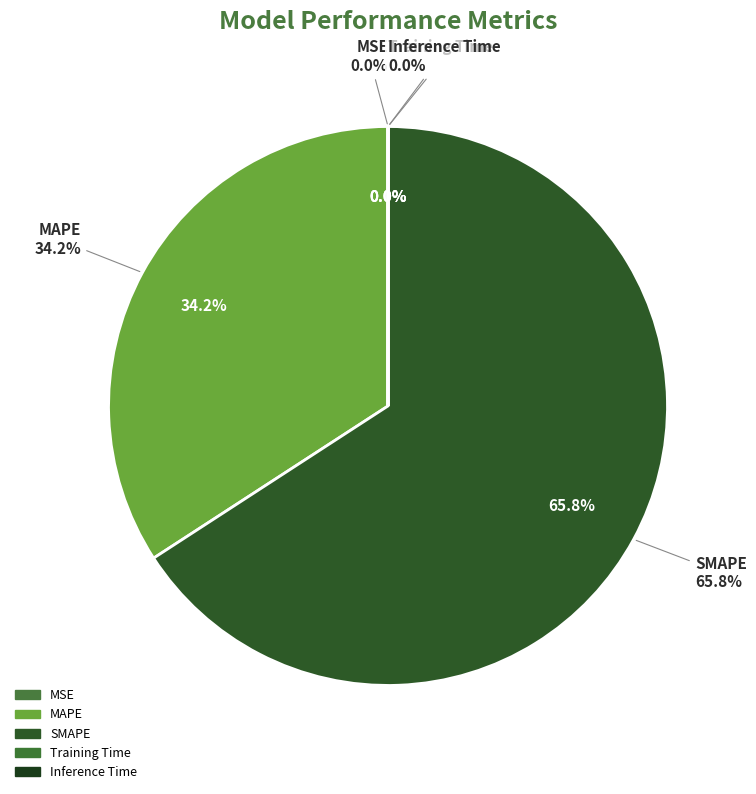

Which has a higher value, MAPE or Training Time?

MAPE